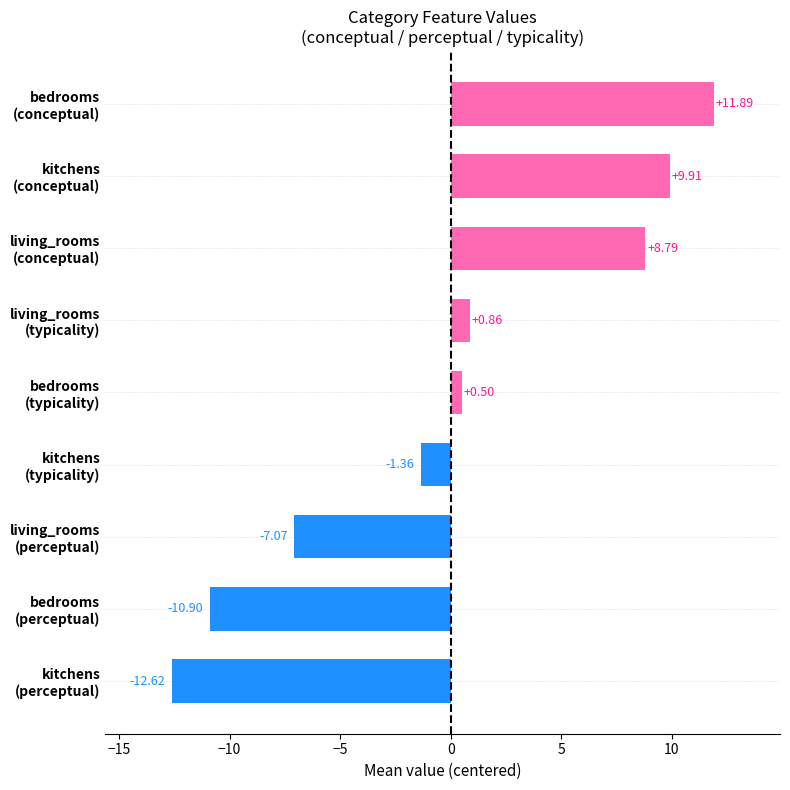

What is the maximum value shown in the chart?

11.9